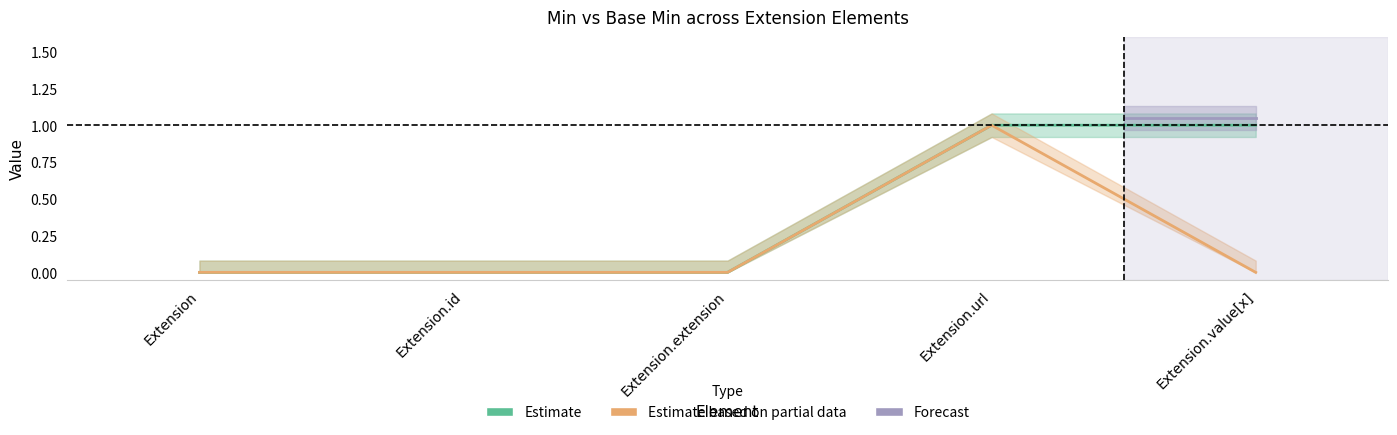

At which label does Min reach its peak?

Extension.url